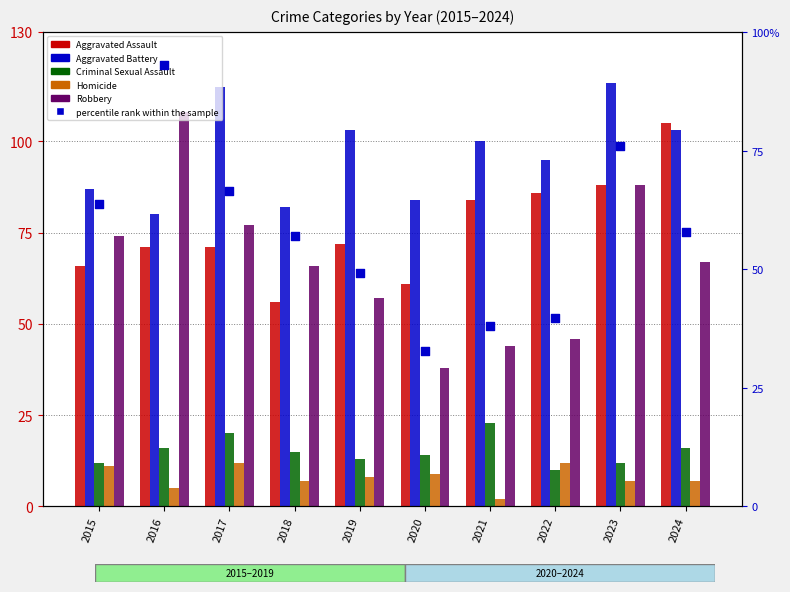

What is the total value across all series at 2017?

361.4